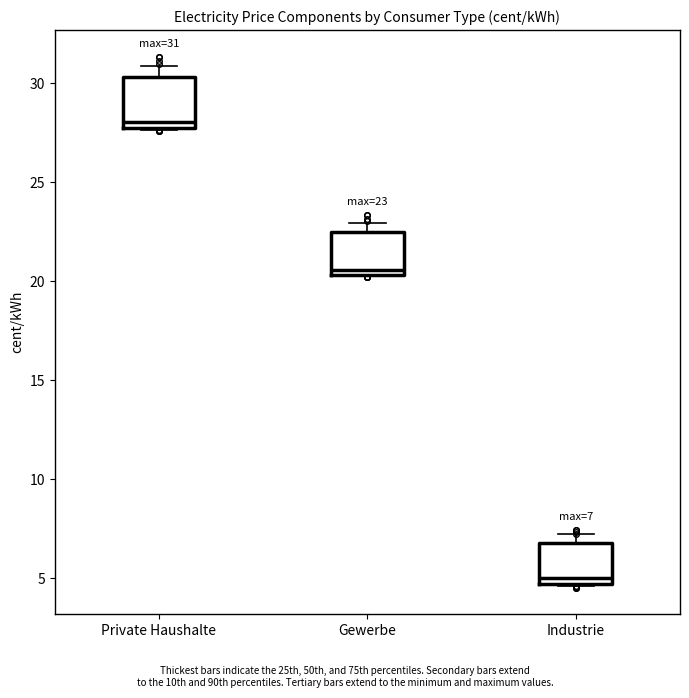

Which box has the highest median line?

Private Haushalte